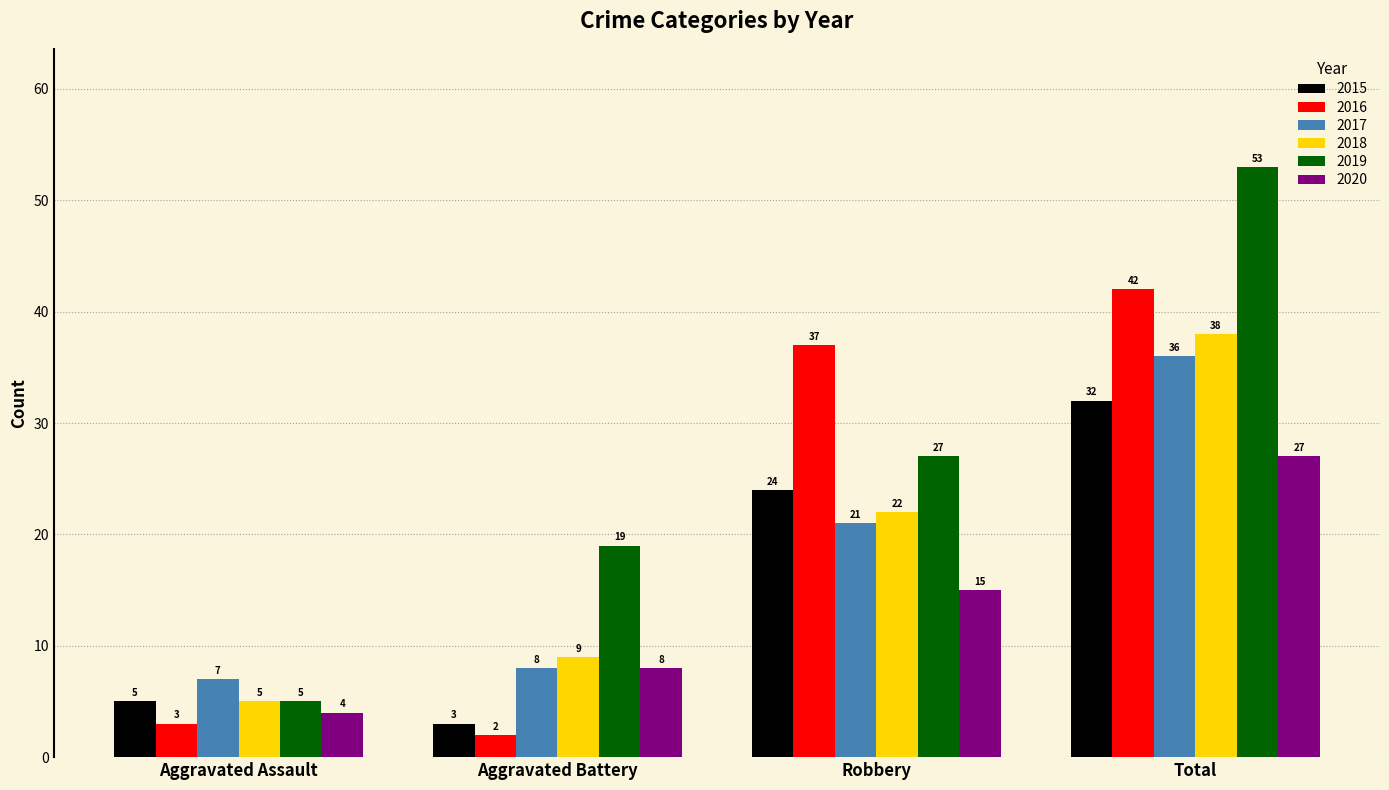

How many bars are there in each group?

6